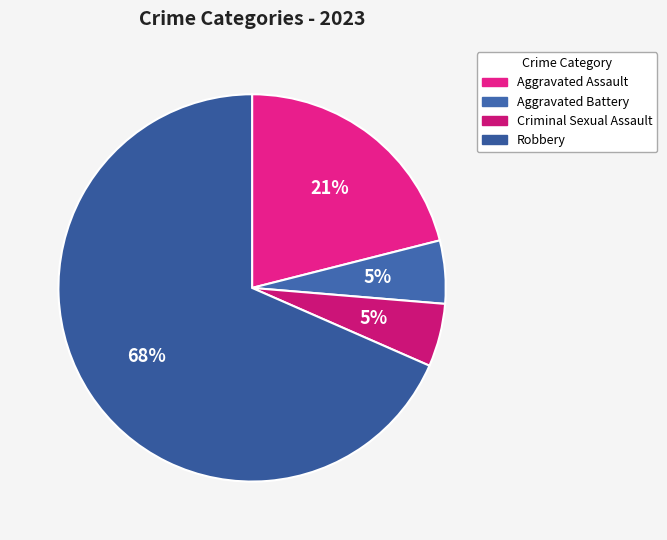

Is the sum of Robbery and Aggravated Assault greater than half?

Yes